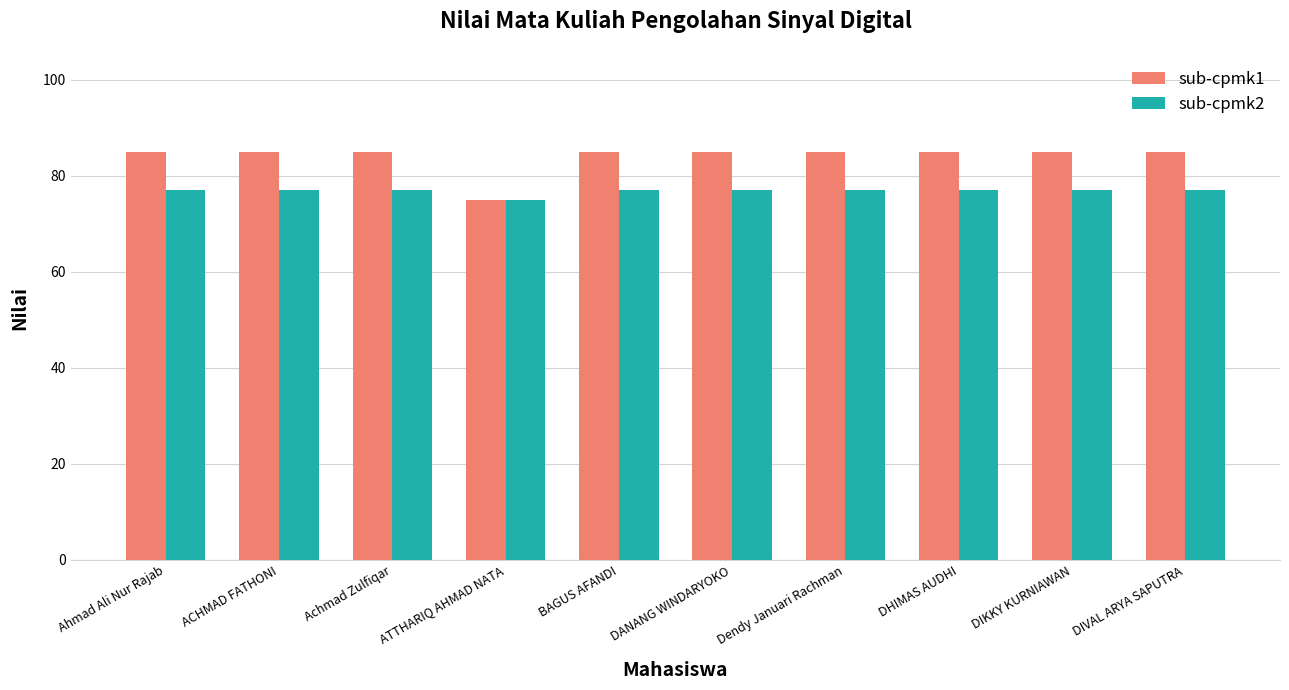

List the series in order of their peak value, highest first.

sub-cpmk1, sub-cpmk2